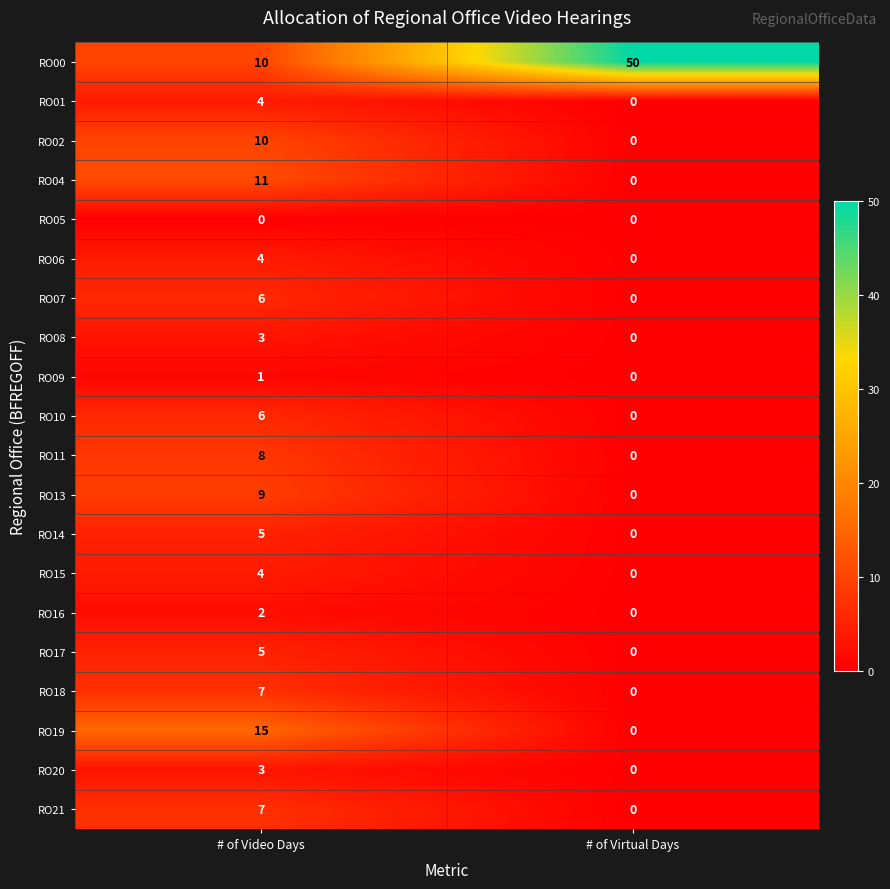

Between # of Video Days and # of Virtual Days, which series saw the biggest shift?

RO00